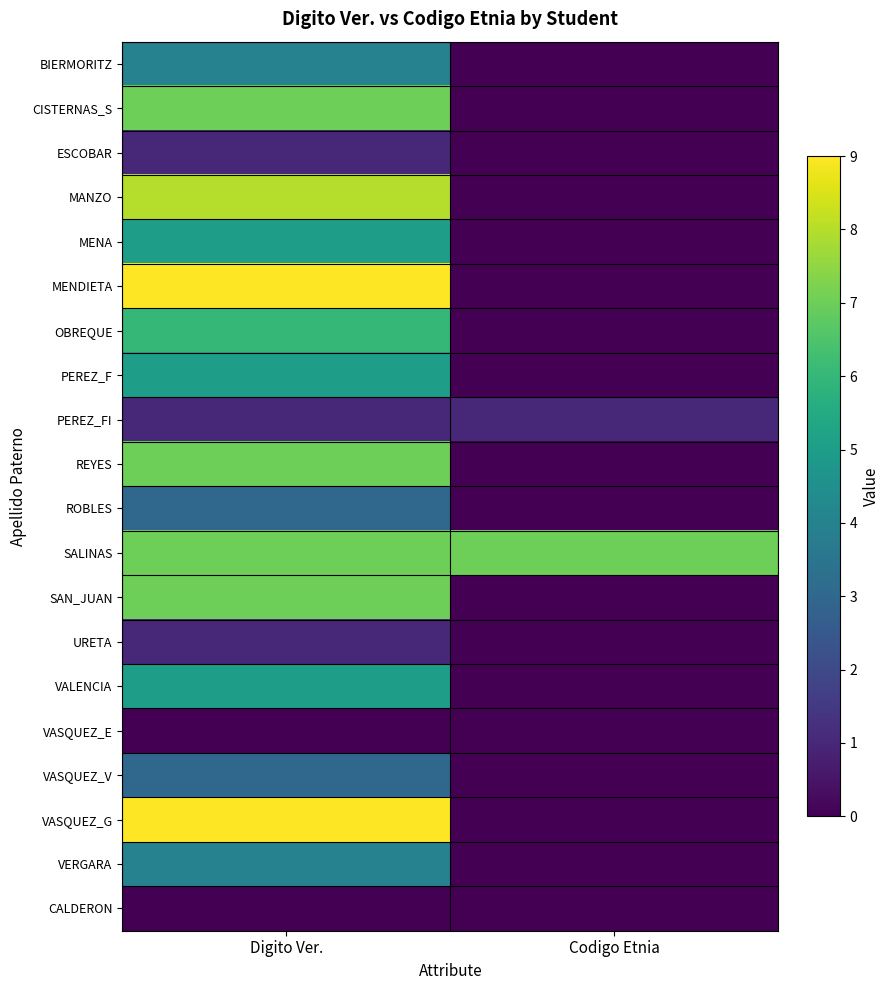

What is the spread (max minus min) of values at Digito Ver.?

9